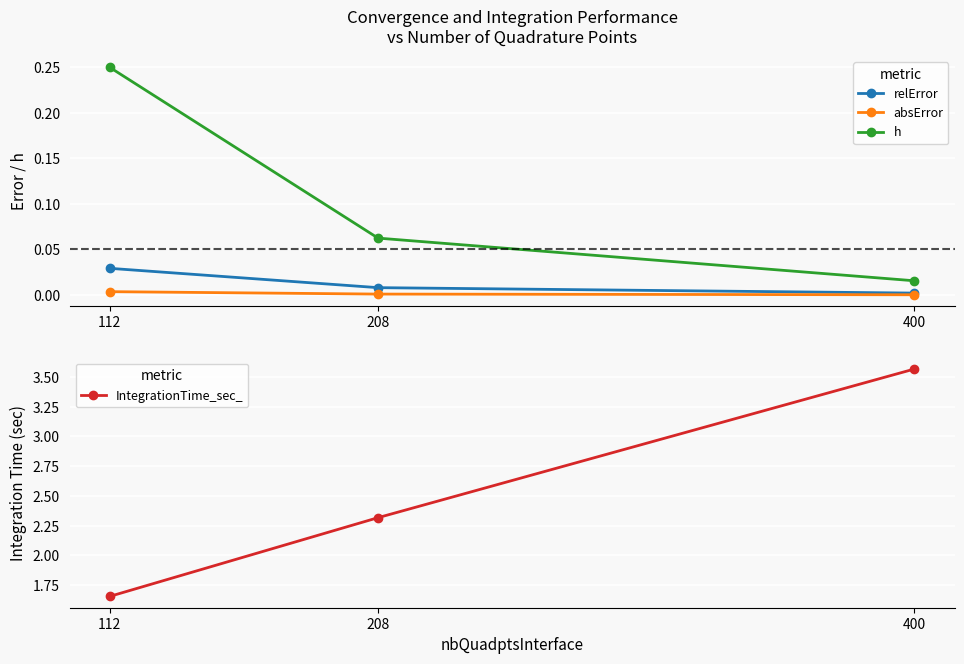

Is the value of h at 112 greater than the value of absError at 112?

Yes